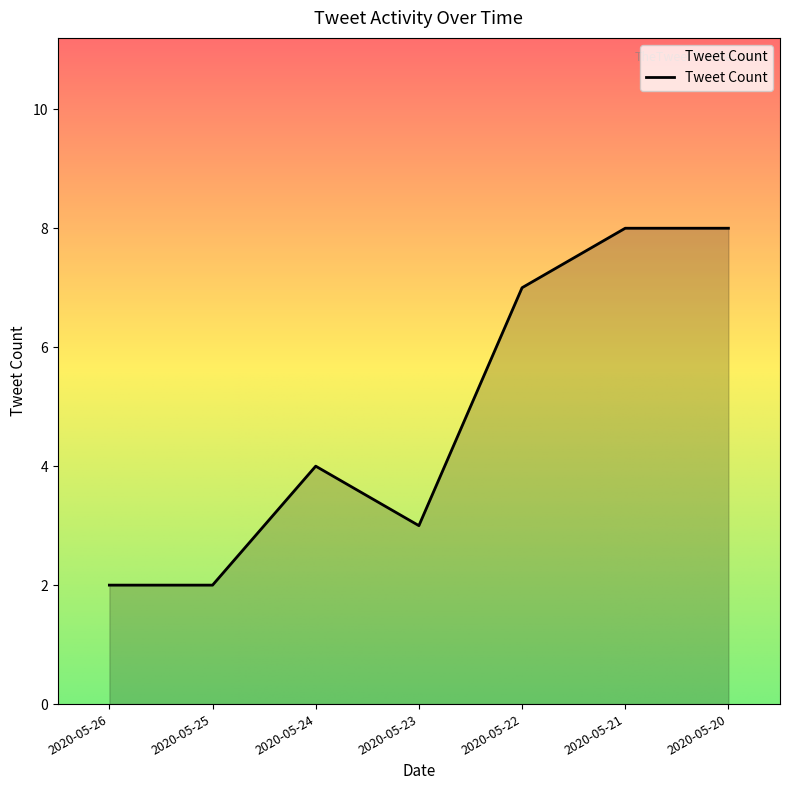

What is the difference between the values at 2020-05-20 and 2020-05-26?

6